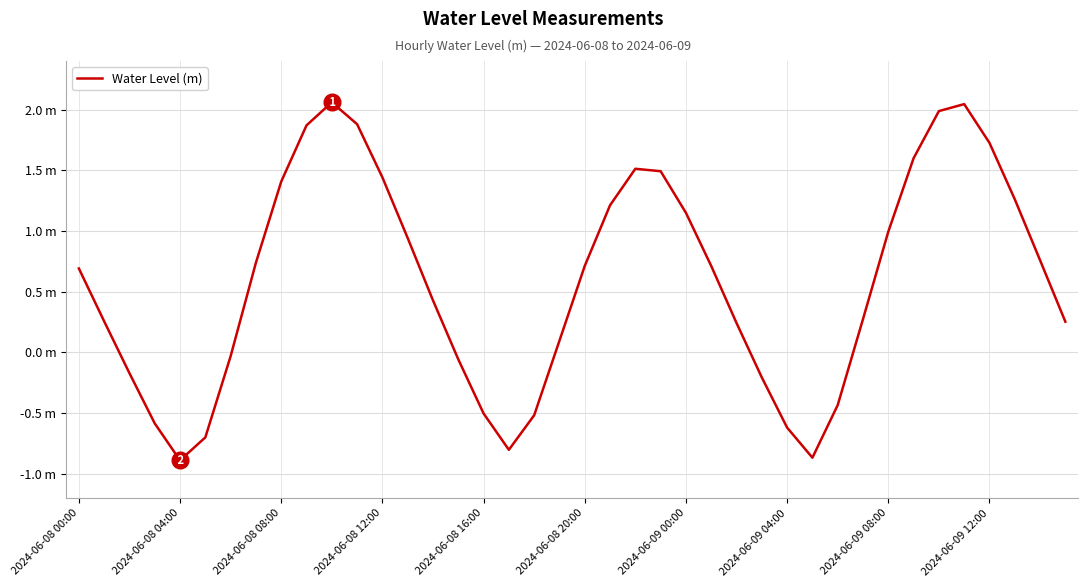

Is this an area chart (filled region under the line)?

No